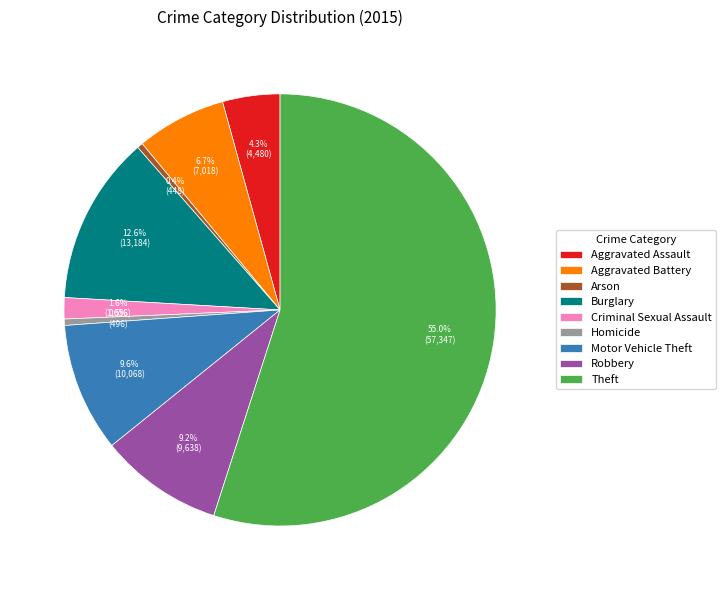

To the nearest percent, what is the difference between the largest and smallest slice percentages?

55%